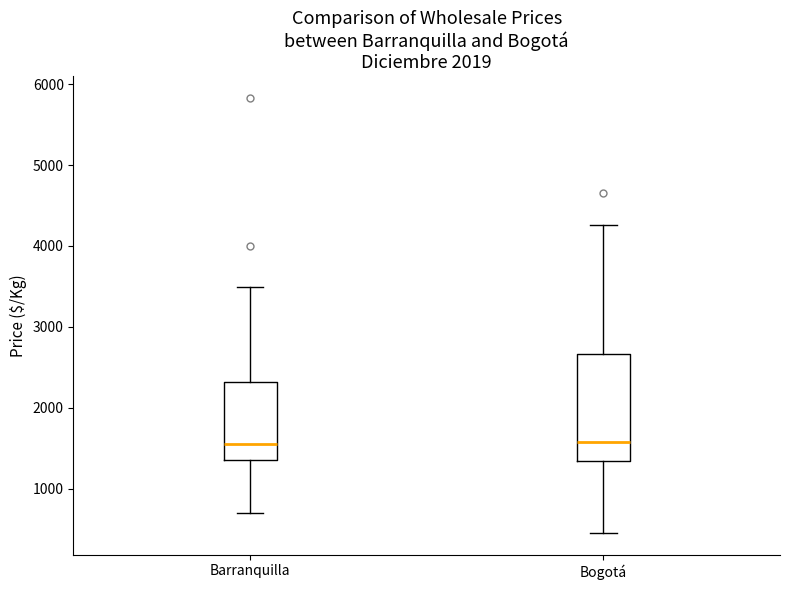

Comparing the boxes themselves (not the whiskers), which one is the tallest?

Bogotá